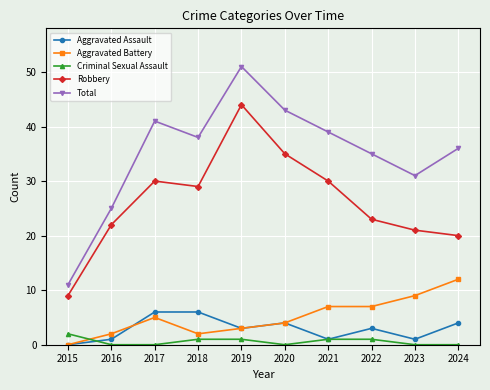

What is the sum of the Aggravated Assault values at 2024 and 2021?

5